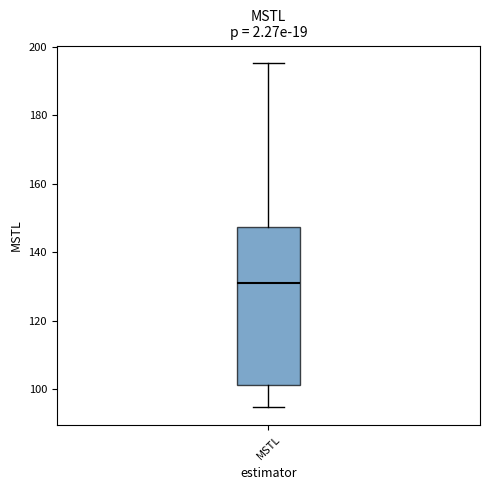

Read this box plot against the y-axis: the position of the median line, the range covered by the box, and the ends of both whiskers. The values are not printed on the chart, so give them approximately, as read against the axis.

median 132, box 102 to 148, whiskers 94 to 196